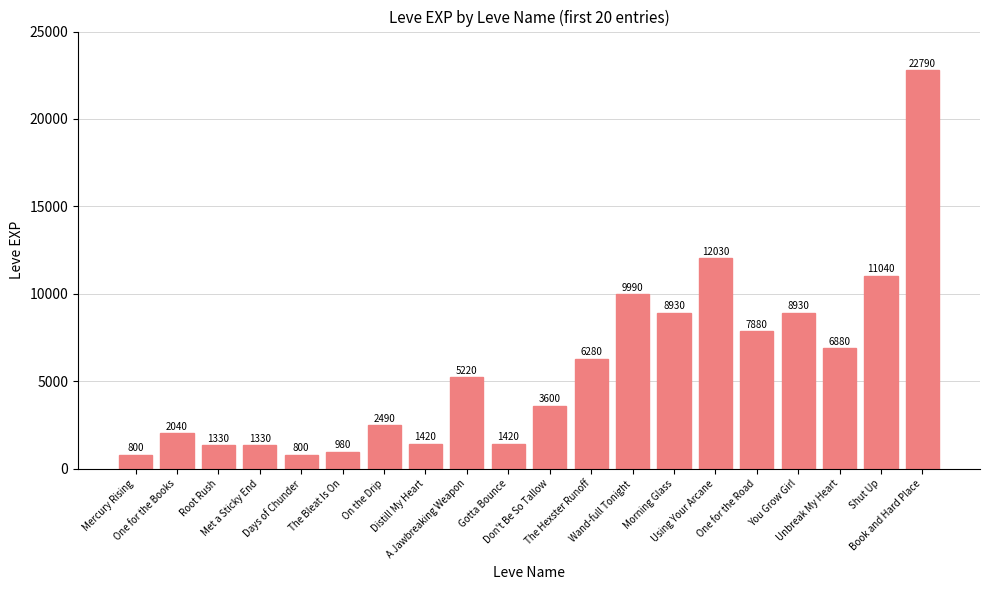

Reading left to right, transcribe all the data shown in this chart.

800	2040	1330	1330	800	980	2490	1420	5220	1420	3600	6280	9990	8930	12030	7880	8930	6880	11040	22790